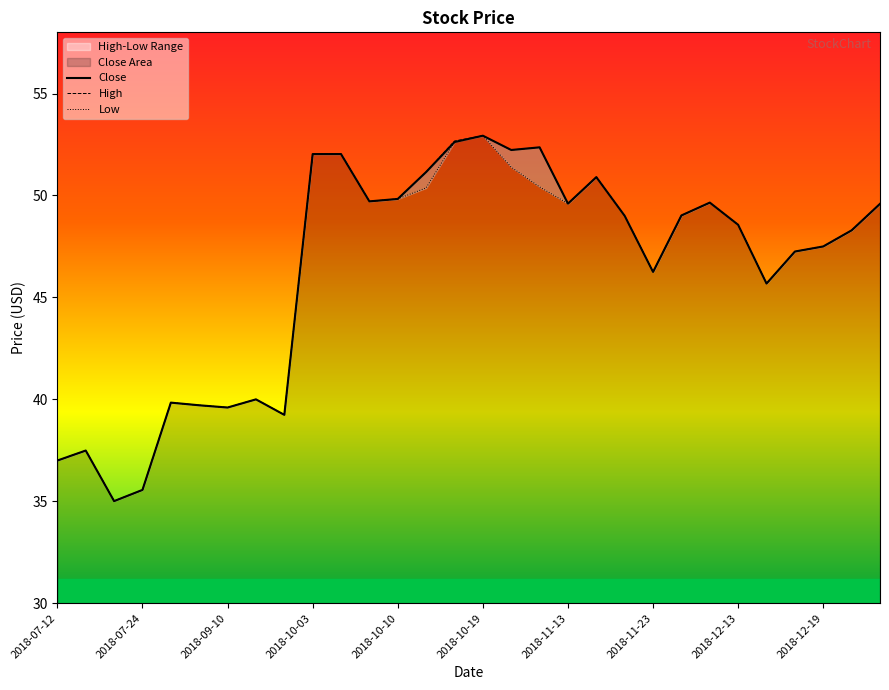

What is the highest value of the Close series?

52.9